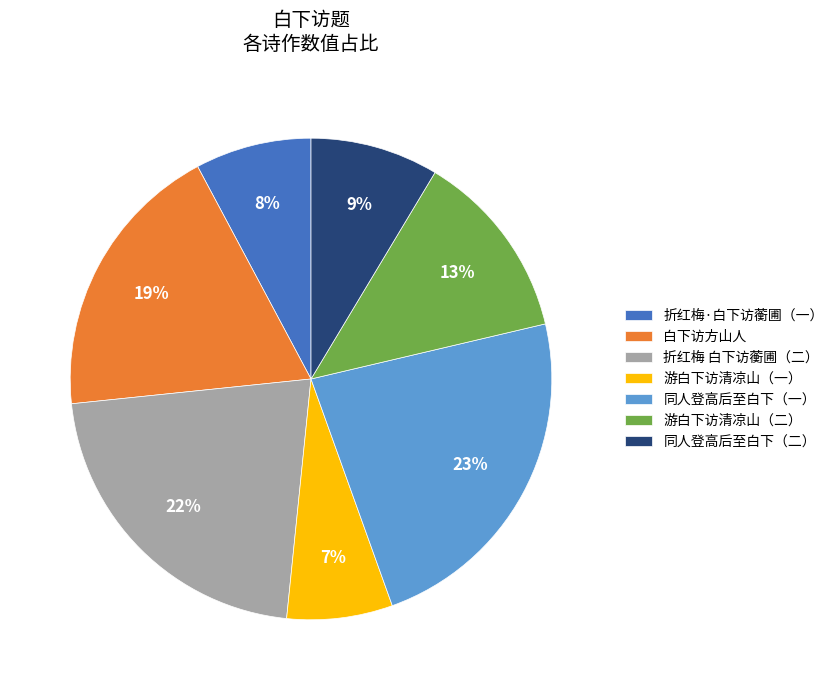

Do 白下访方山人 and 折红梅·白下访蘅圃（一） together represent more than half of the pie?

No